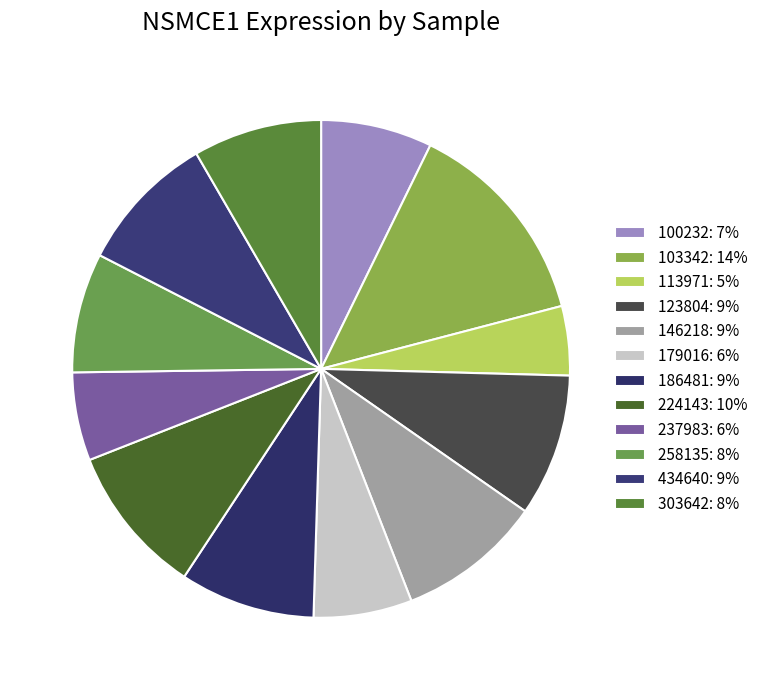

To the nearest percent, what is the difference between the largest and smallest slice percentages?

9%